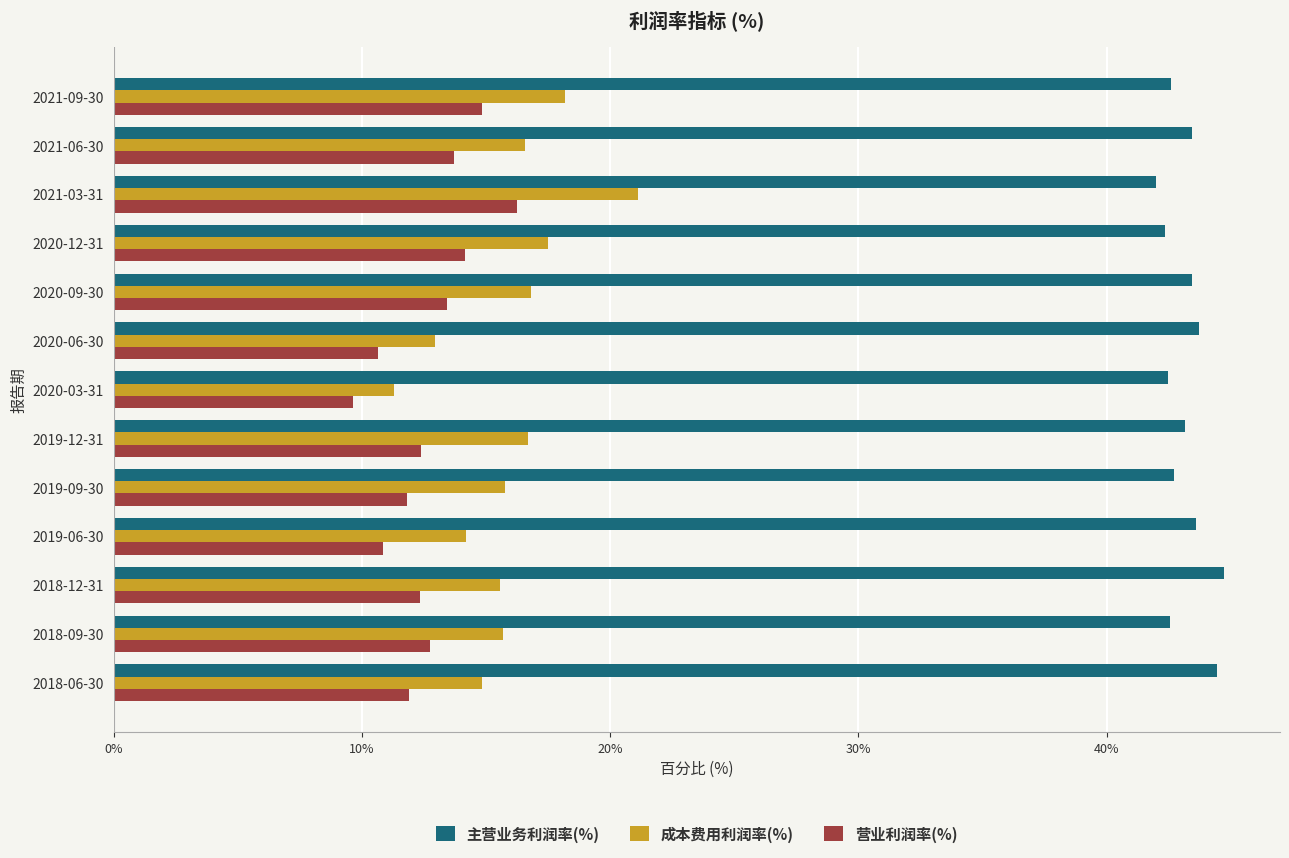

What is the difference between the highest and lowest values at 2021-06-30?

29.7